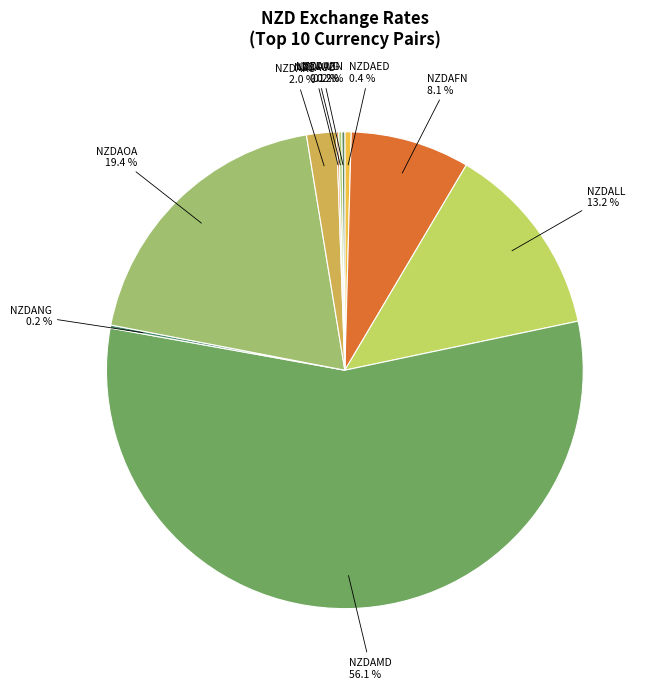

Is the sum of NZDAED and NZDARS greater than half?

No